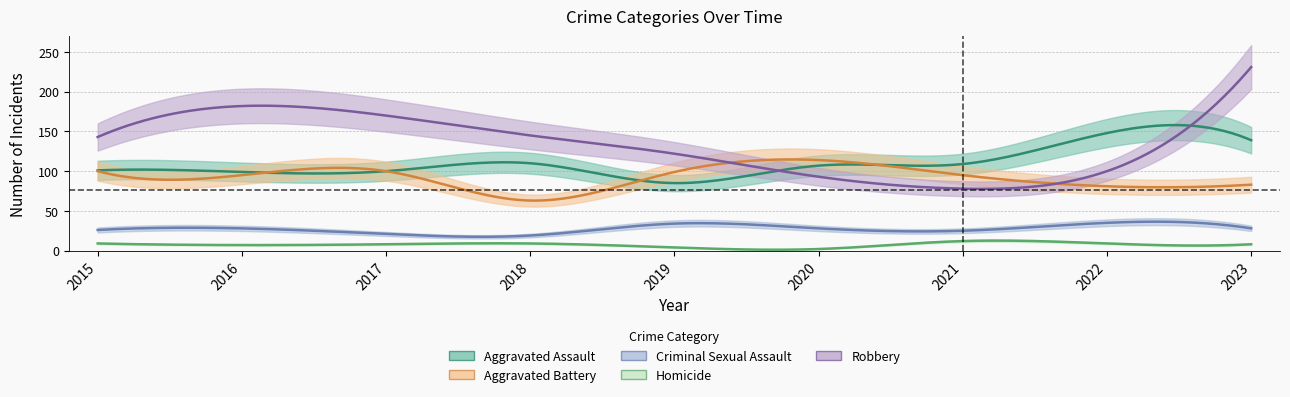

At which category is the sum across all series the highest?

2023